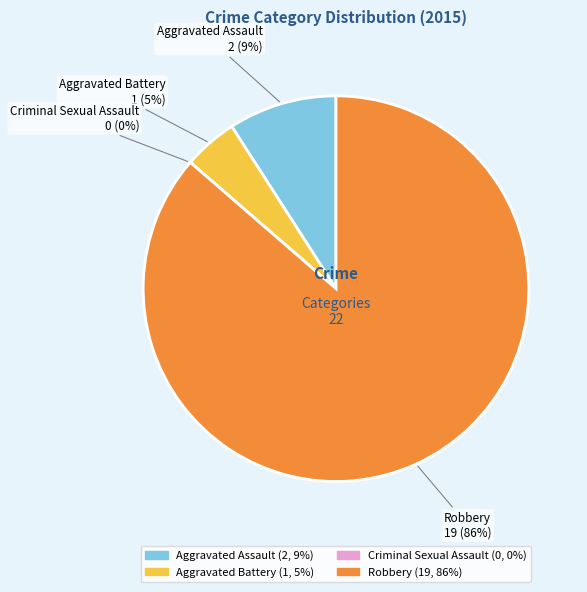

Is there any slice that represents more than half of the pie?

Yes